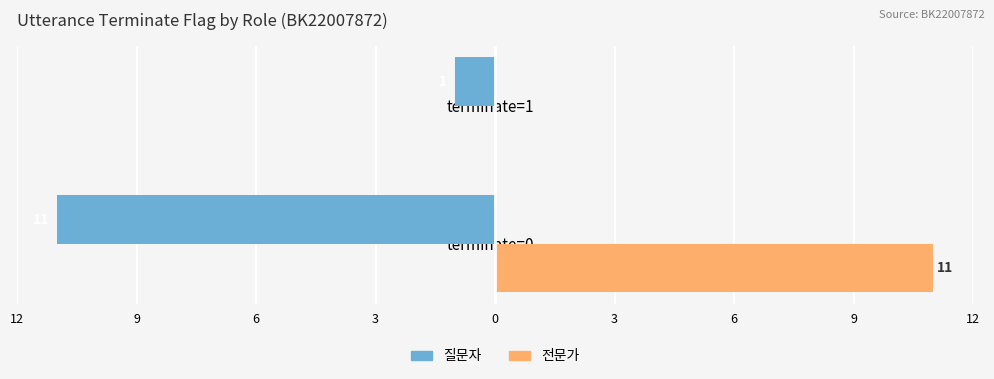

What are all the series names shown in the legend?

질문자, 전문가